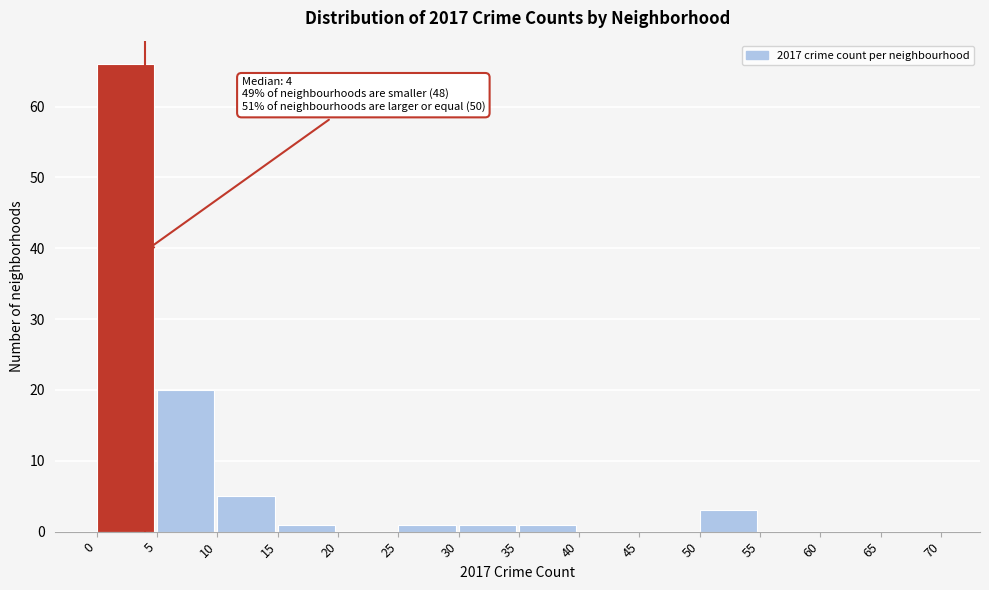

Over which range of the x-axis is the bar tallest?

0 to 5